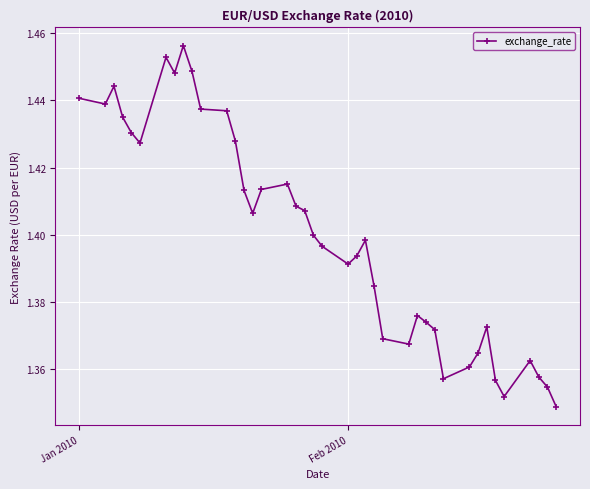

Count the values in the range 1 to 2.

40